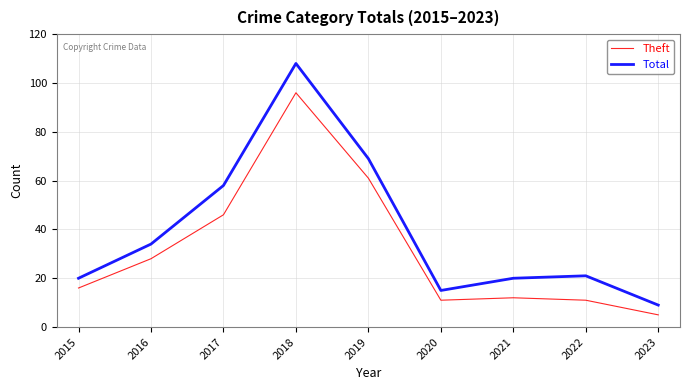

List the series in order of their overall mean, lowest first.

Theft, Total